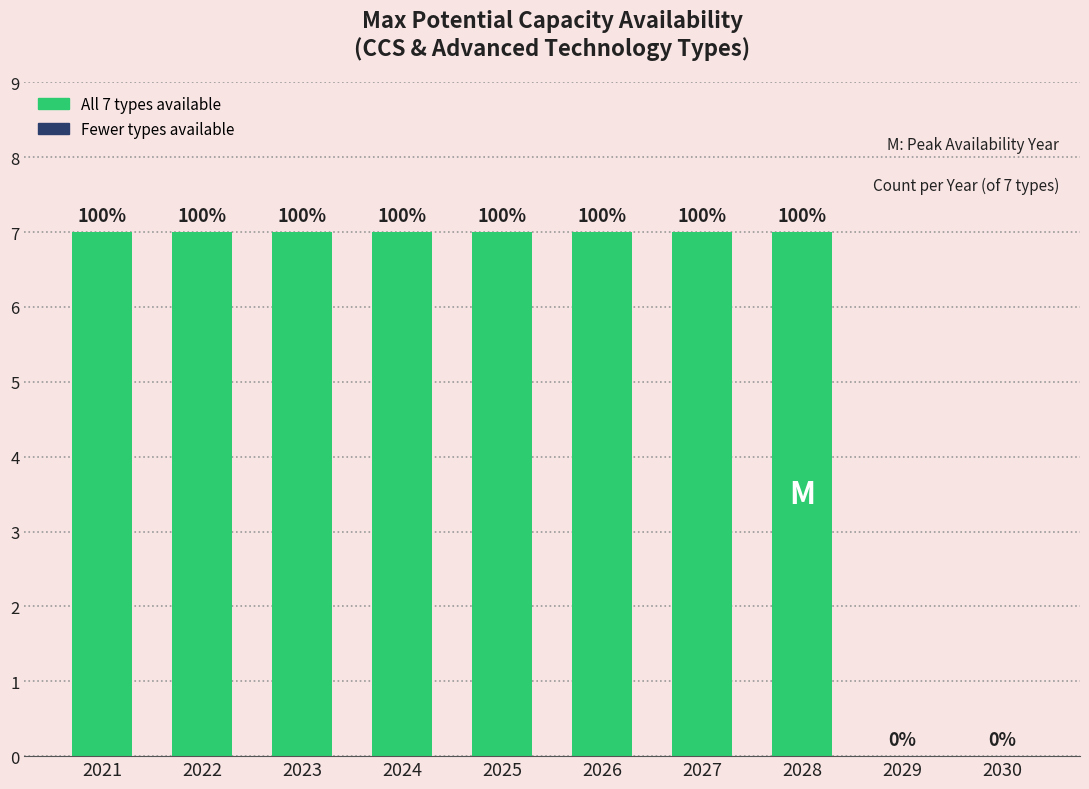

Are the bars horizontal?

No